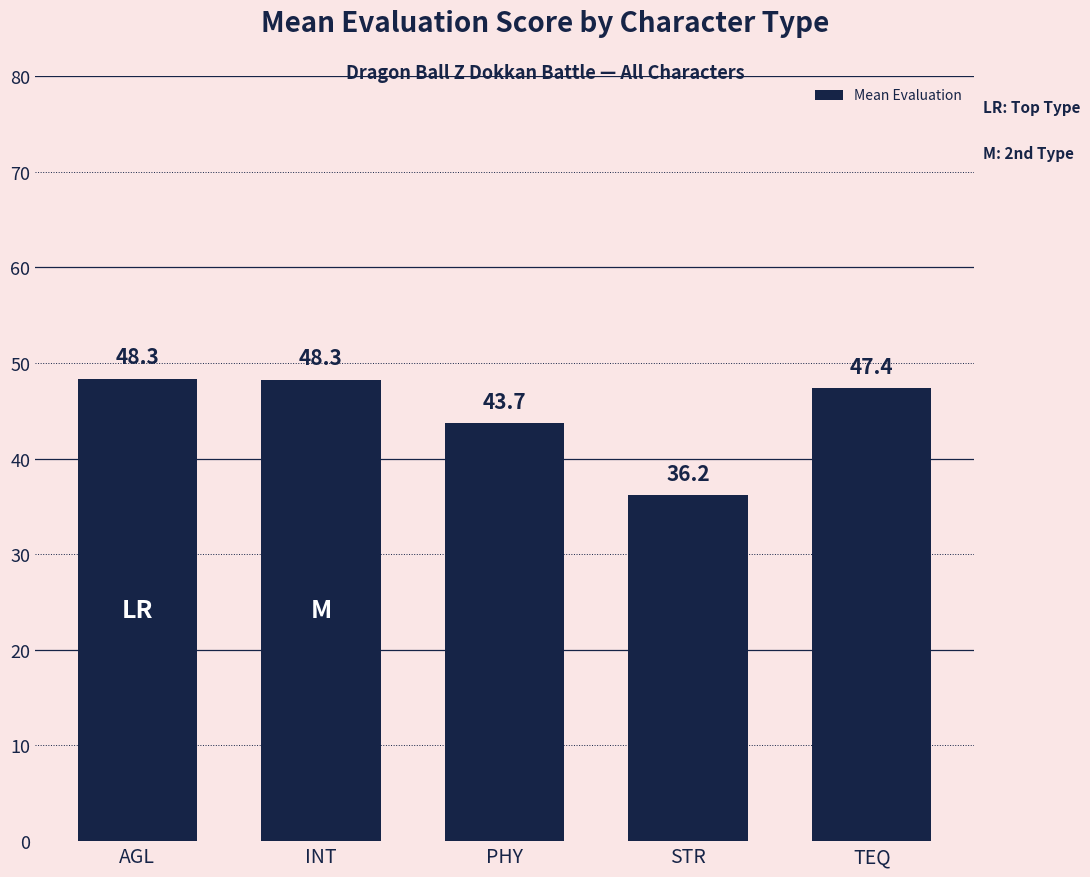

What value does the data have at STR?

36.2